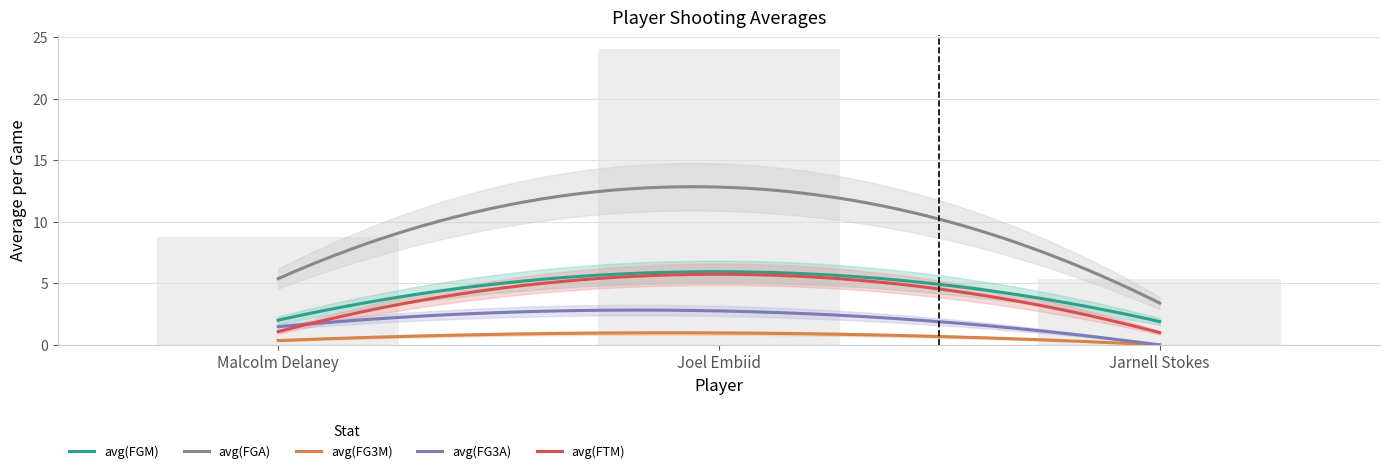

What is the average value of the avg(FG3A) series?

1.4